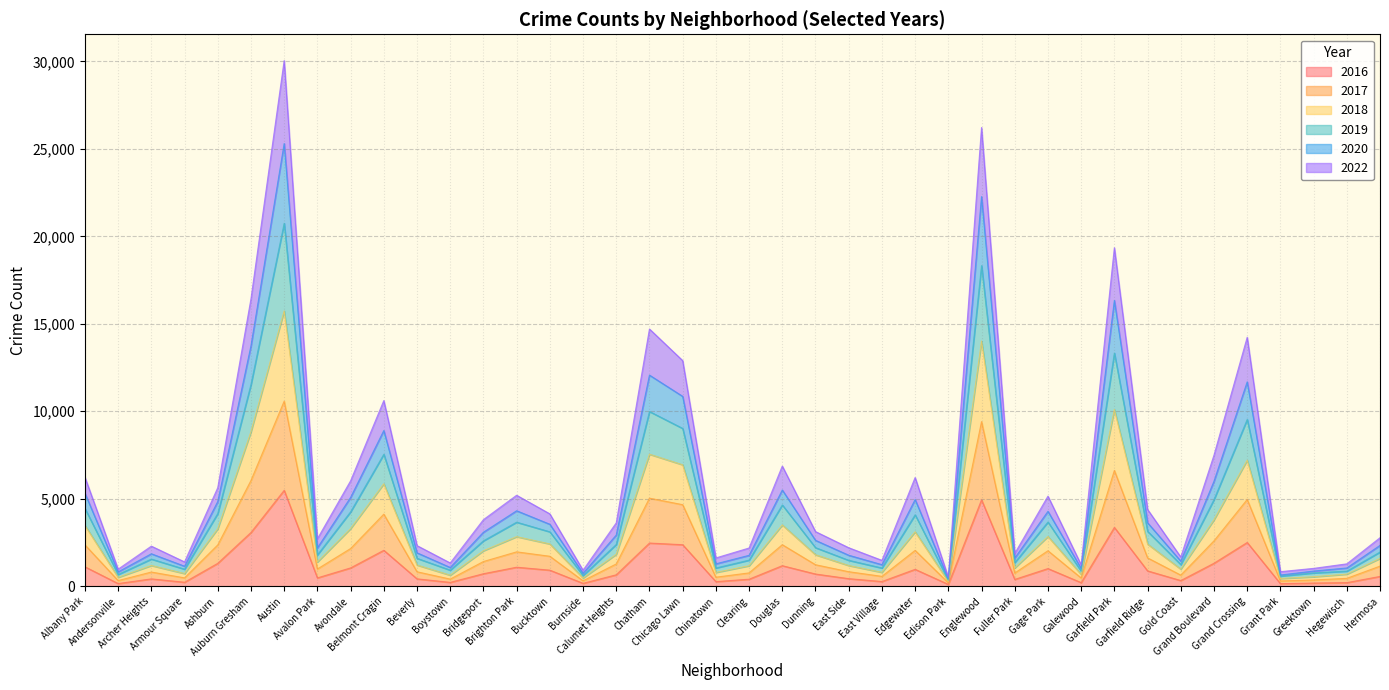

True or false: 2017 and 2019 intersect in this chart.

False